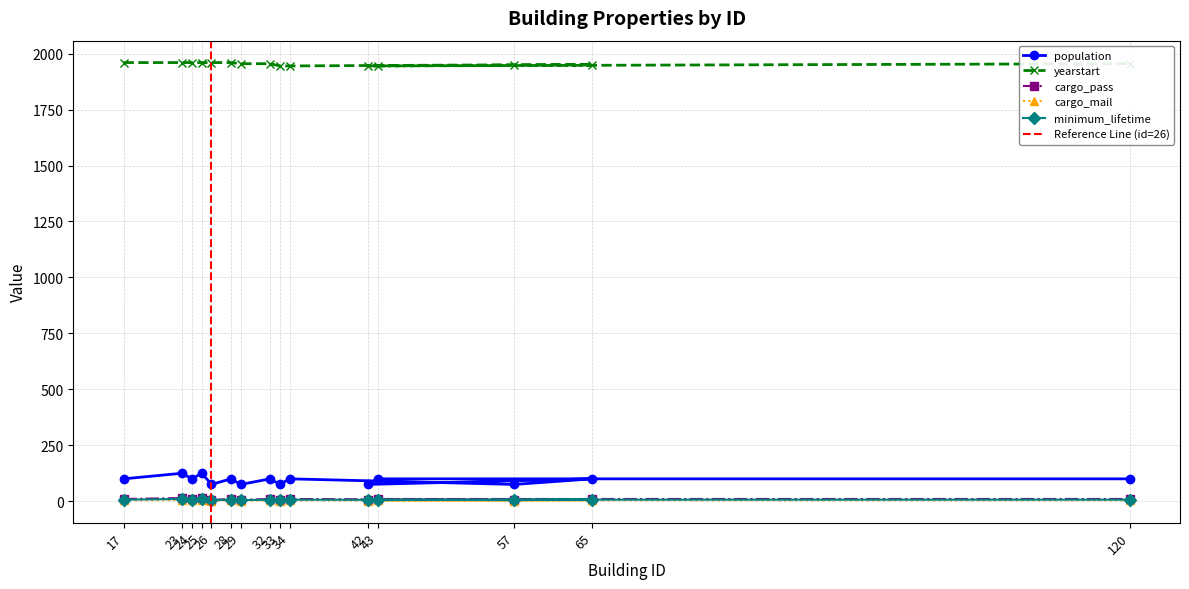

What is the average value of the population series?

95